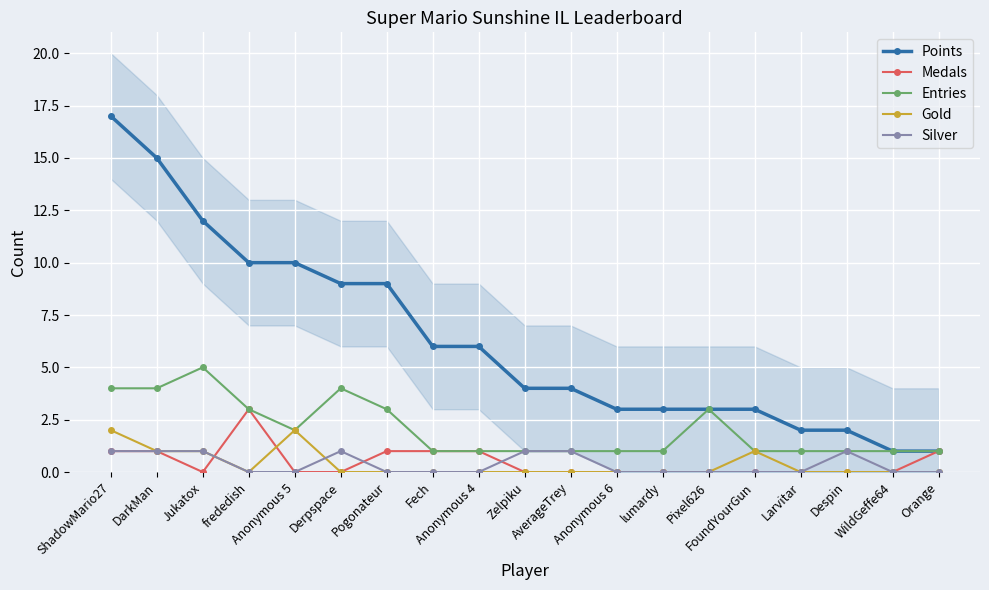

What is the total value across all series at Anonymous 6?

4